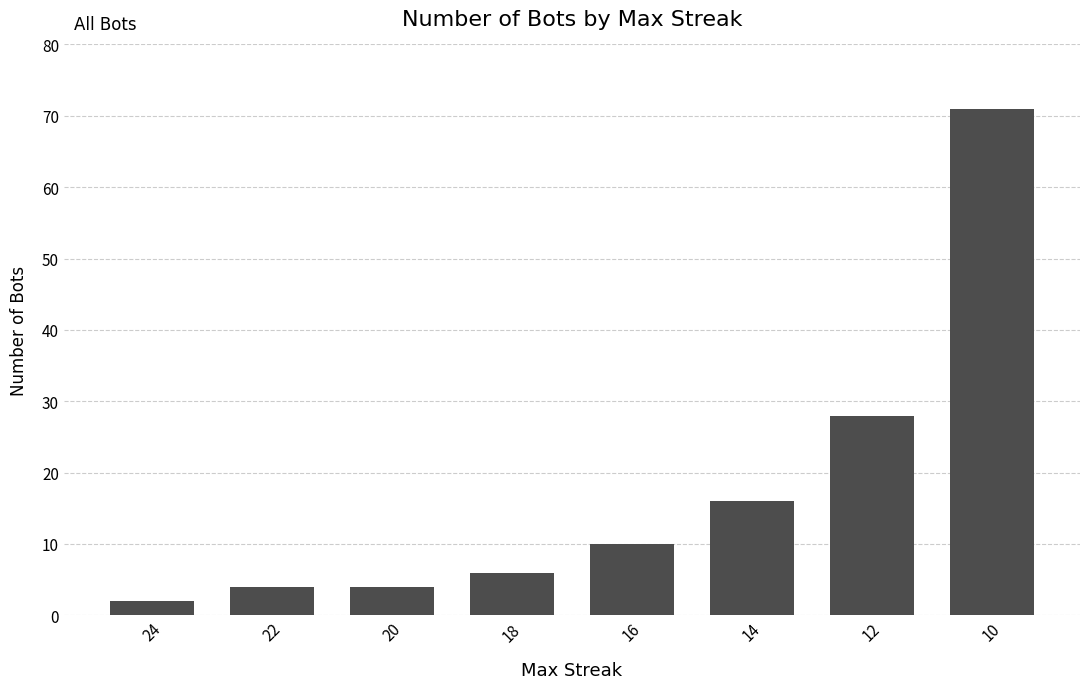

What is the change in value from 22 to 12?

+24